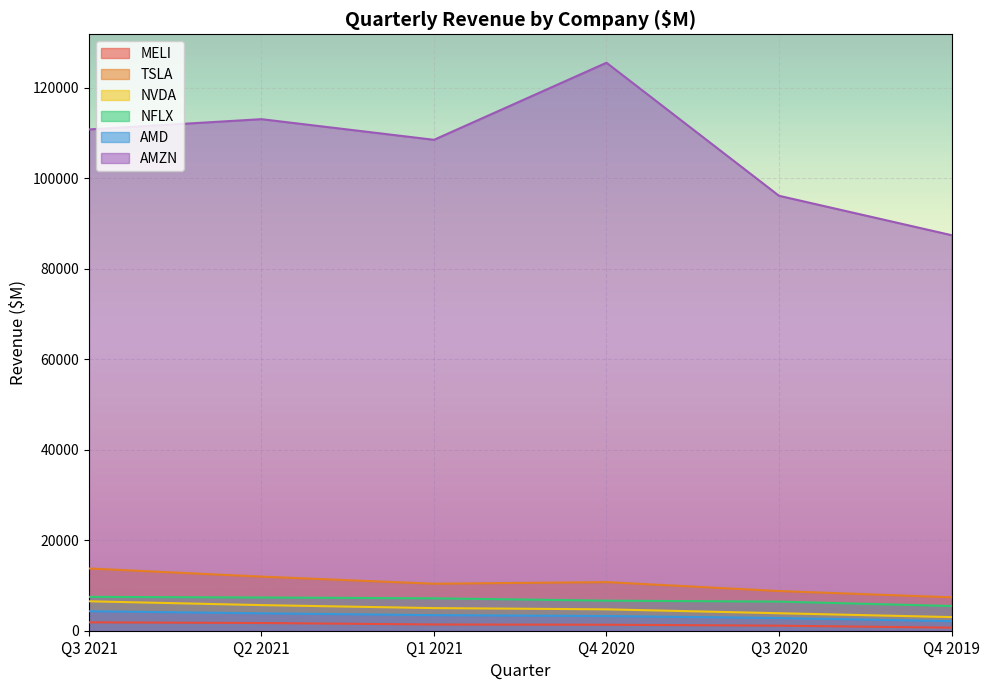

What are all the series names shown in the legend?

MELI, TSLA, NVDA, NFLX, AMD, AMZN